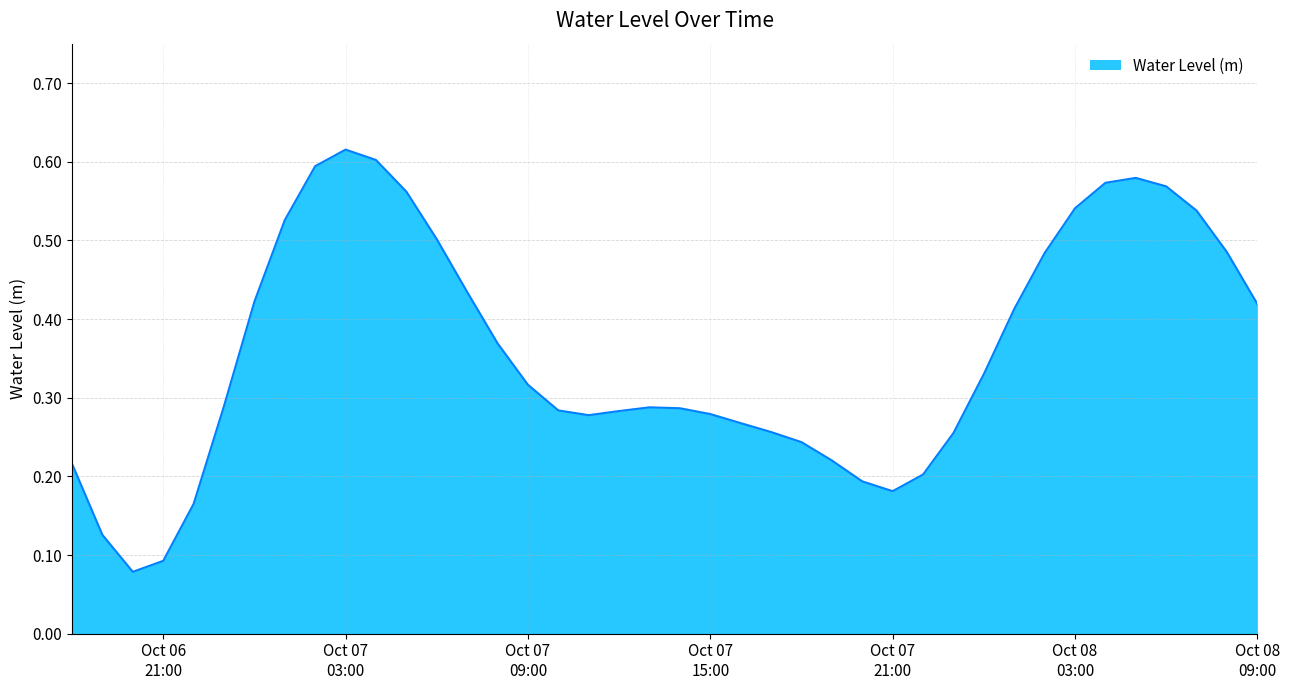

How many interior local peaks (higher than both neighbors) does the data have?

3